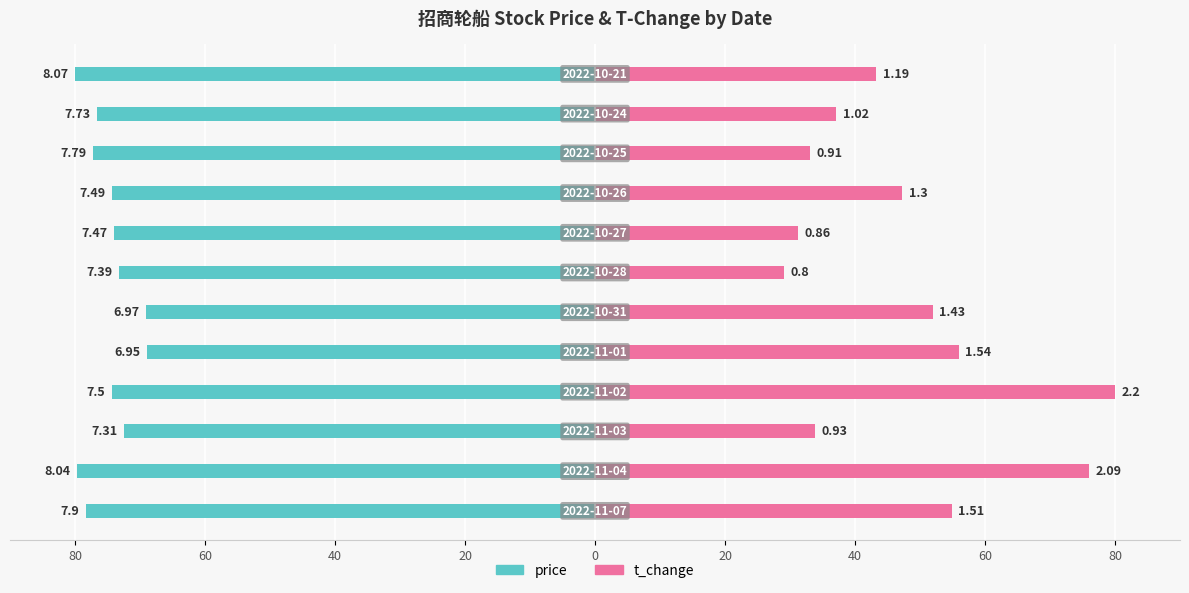

The t_change series shows 47.3 at 80. True or false?

True